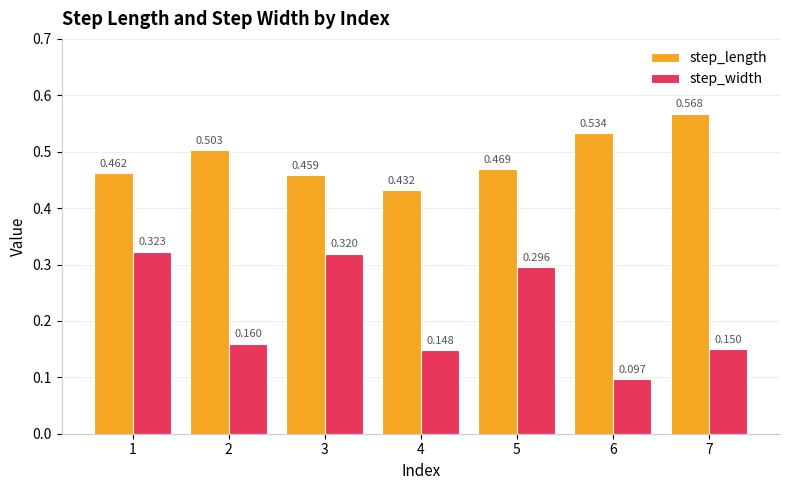

Is the value of step_length at 5 greater than the value of step_width at 1?

Yes